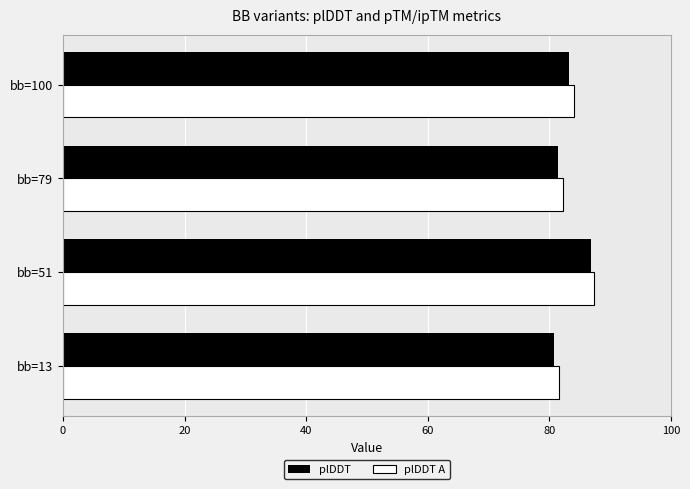

What is the maximum value for plDDT?

86.9